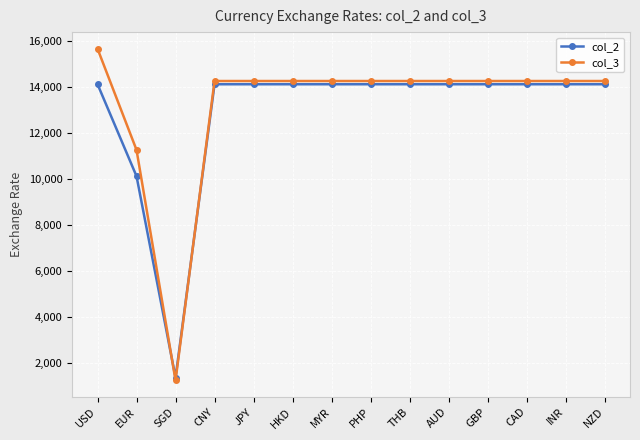

What is the label of the 8th point from the left?

PHP